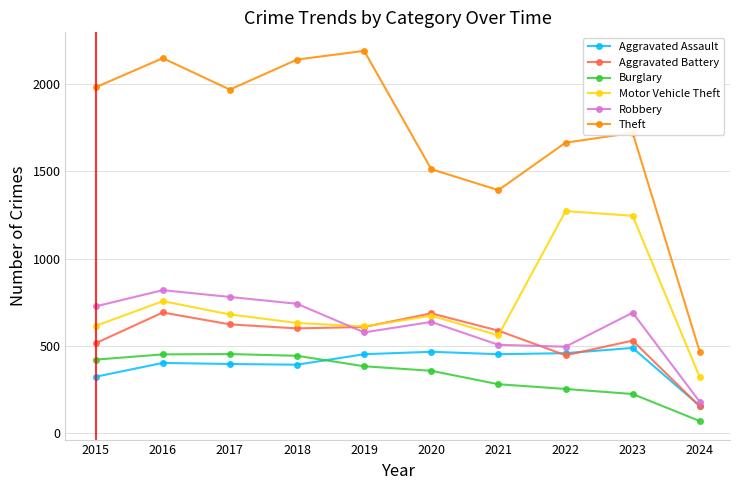

What is the greatest value displayed?

2190